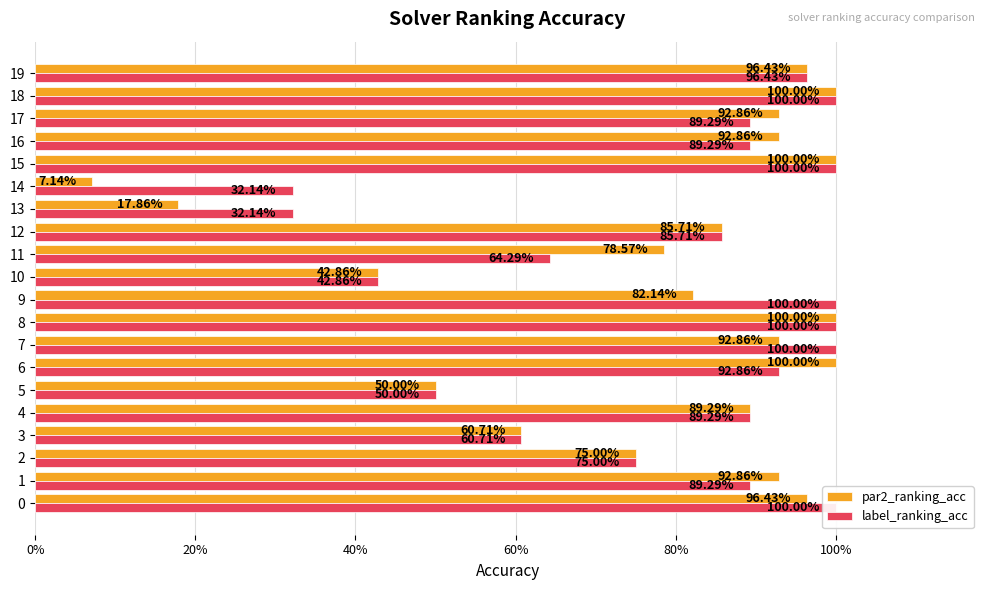

The value of par2_ranking_acc at 12 is 0.9. True or false?

True